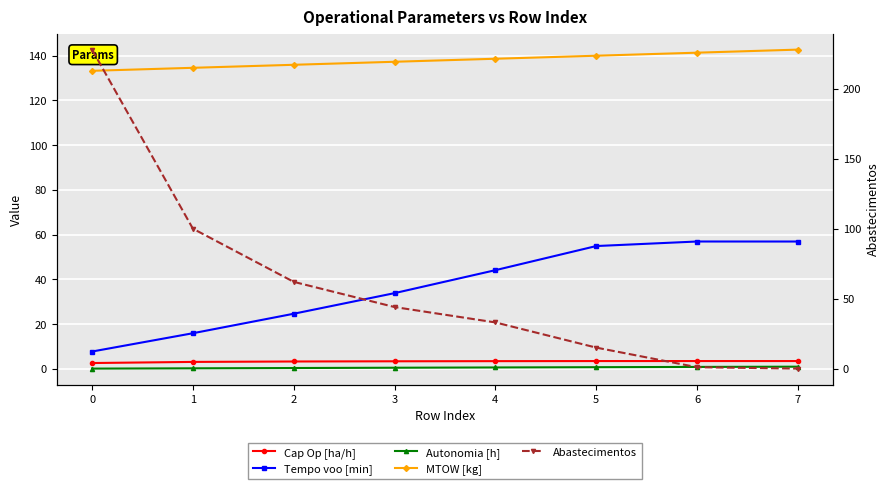

Is it true that Abastecimentos equals 299.2 at 0?

False